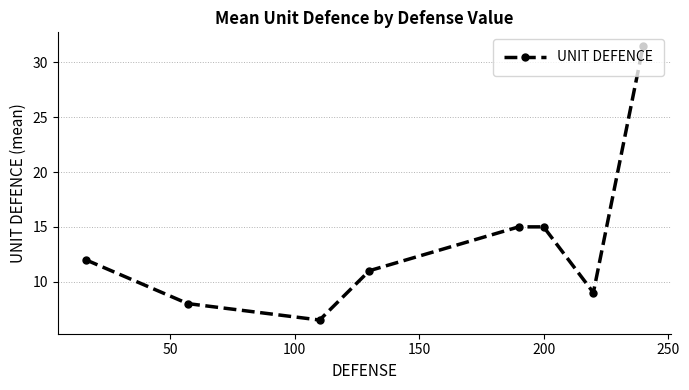

How many data points are less than 12?

4